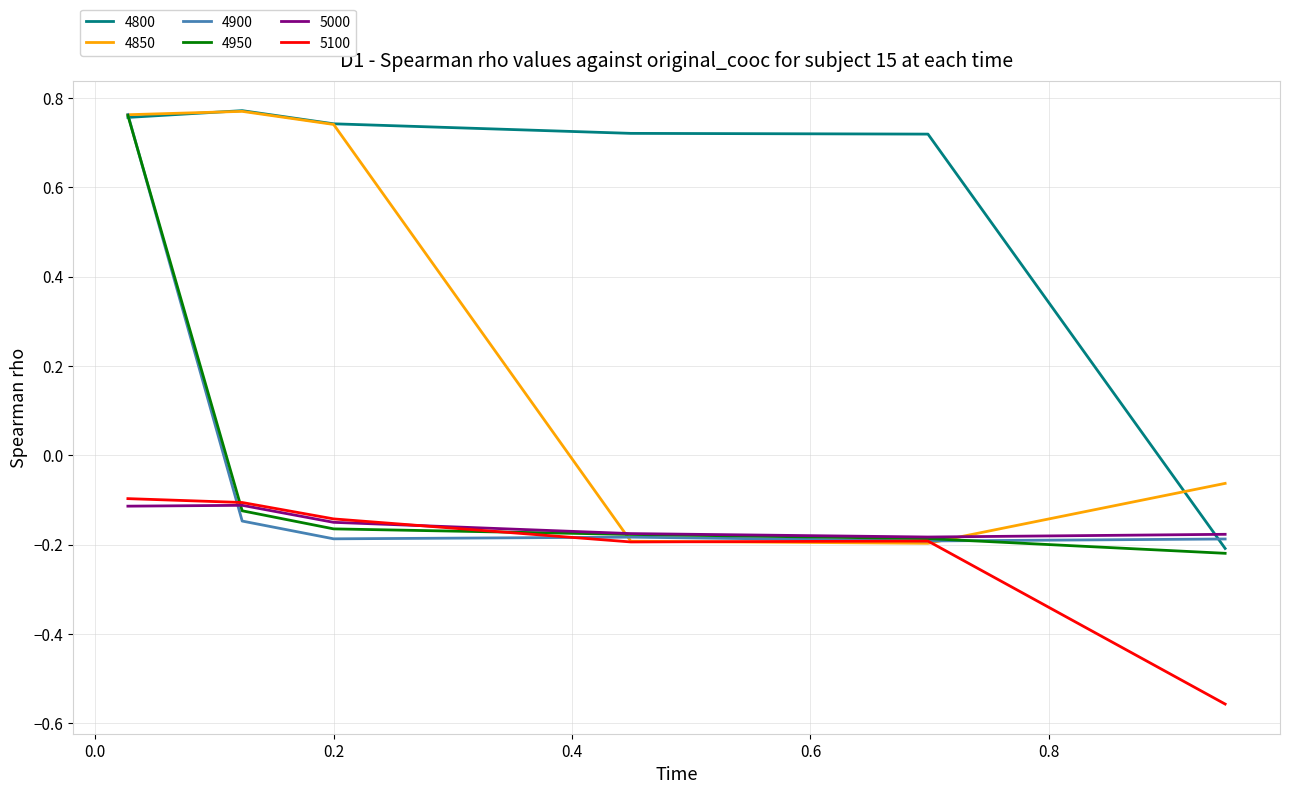

True or false: 5100 and 4800 cross at least once.

False